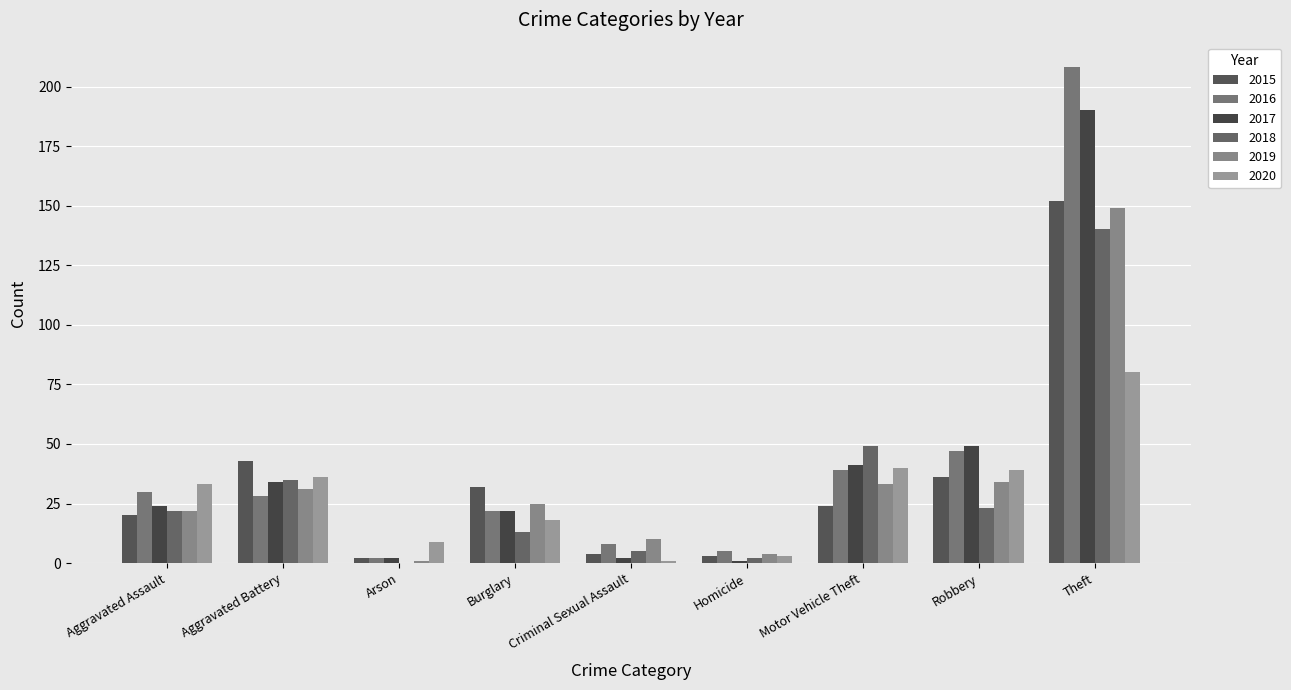

How many groups of bars are there?

9